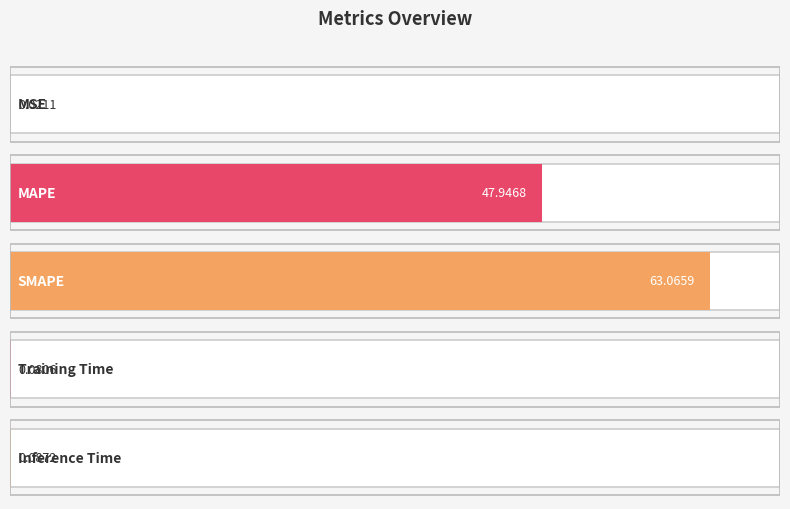

Rank the categories by value from highest to lowest.

SMAPE, MAPE, Inference Time, Training Time, MSE